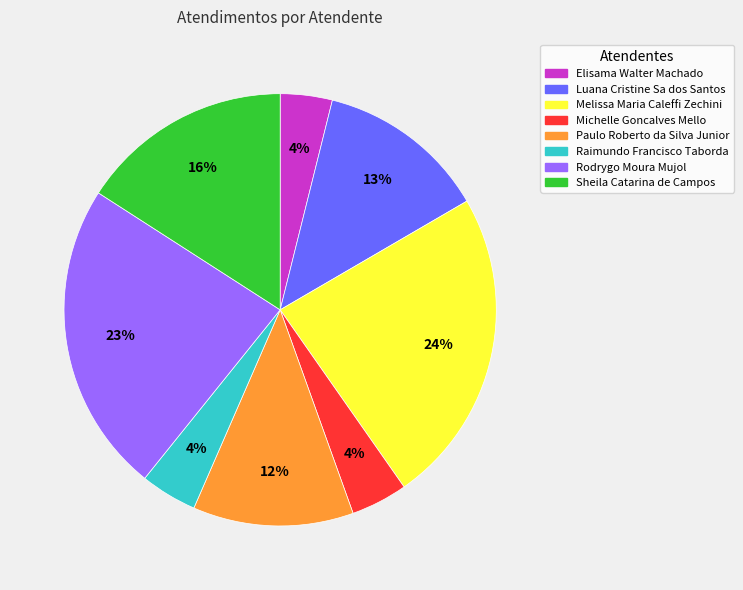

How many segments does this pie chart have?

8